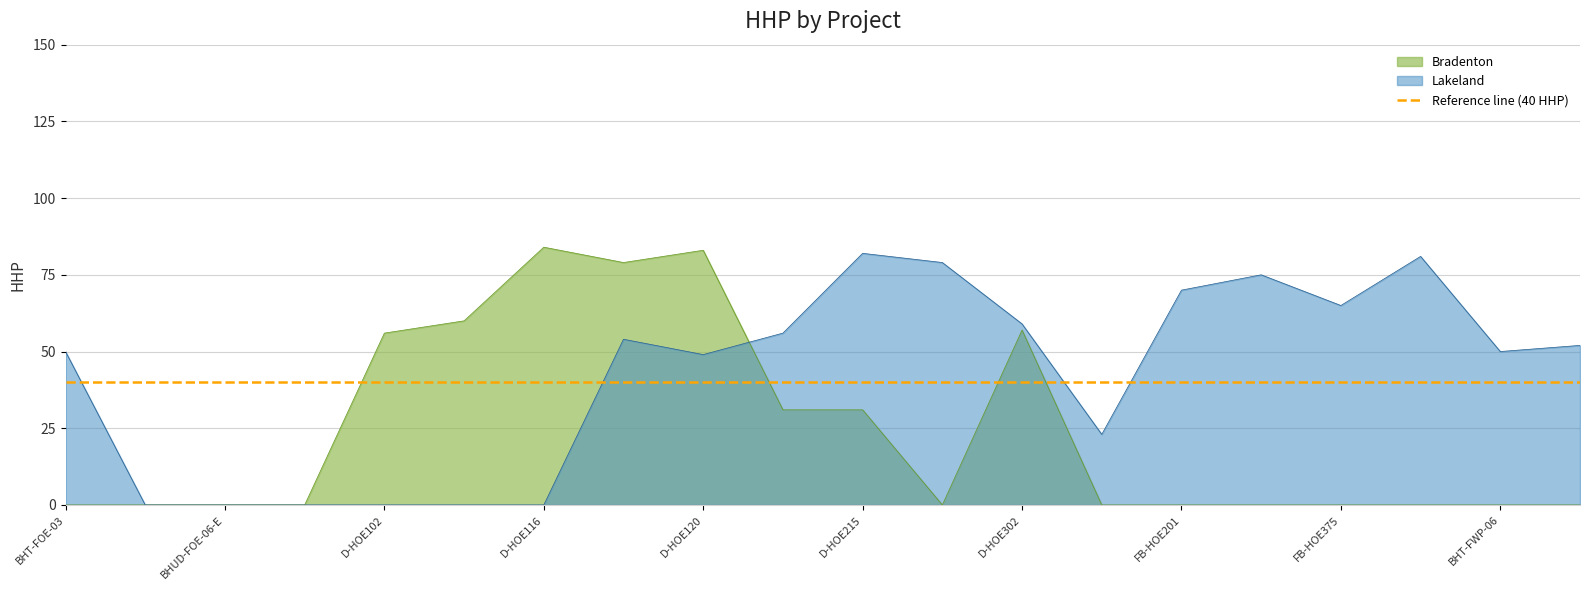

Is it true that Bradenton equals 57 at D-HOE302?

True